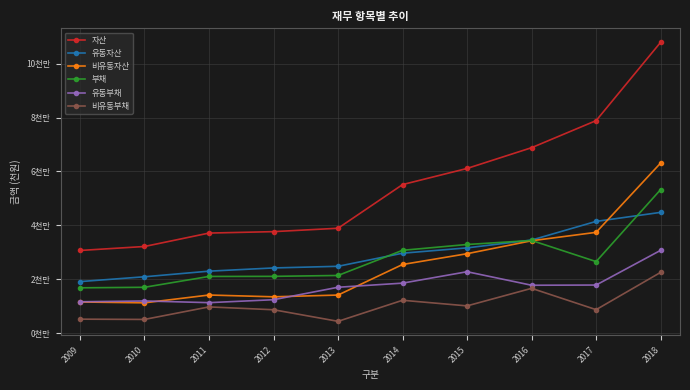

Rank the categories by 자산 value from lowest to highest.

2009, 2010, 2011, 2012, 2013, 2014, 2015, 2016, 2017, 2018